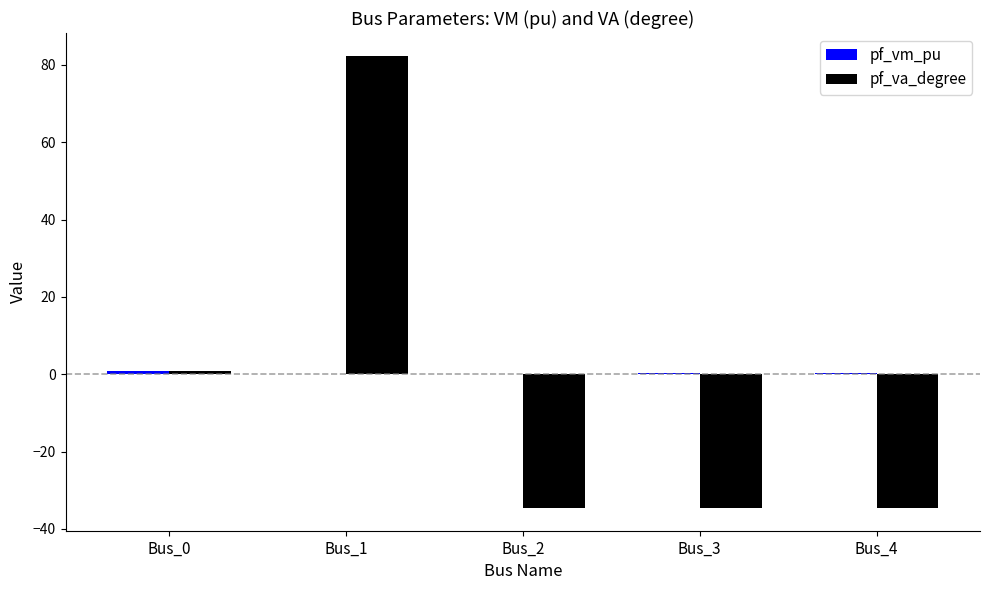

At which label does pf_va_degree first exceed -34?

Bus_0